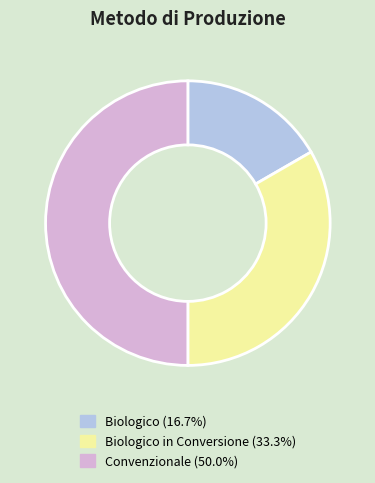

What is the ratio of the value at Biologico in Conversione (33.3%) to the value at Biologico (16.7%)?

2.0